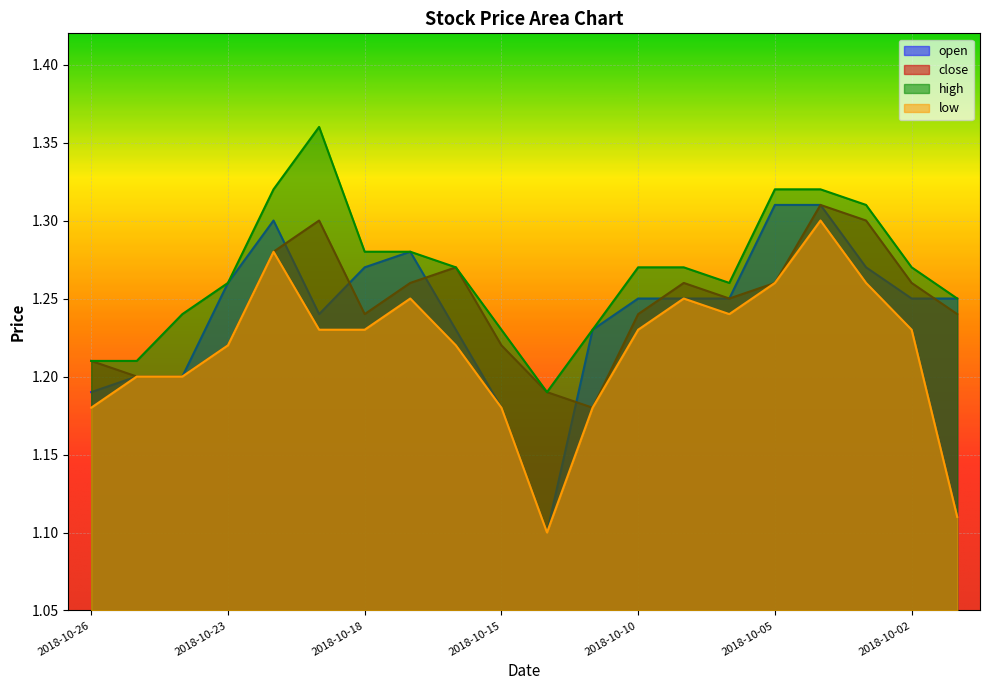

How many data points does each series have?

20